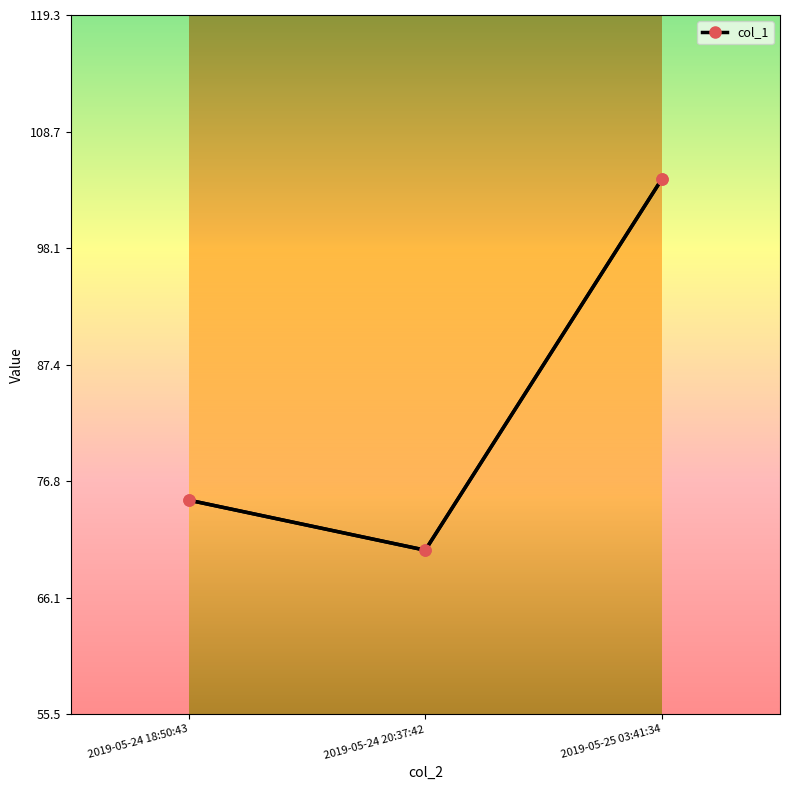

What is the label of the 2nd point from the right?

2019-05-24 20:37:42